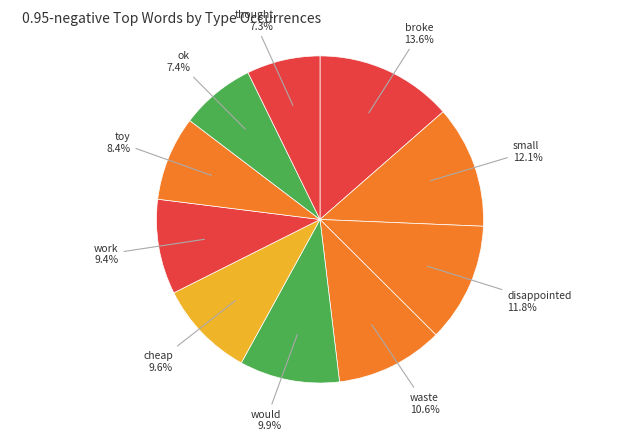

How many segments does this pie chart have?

10